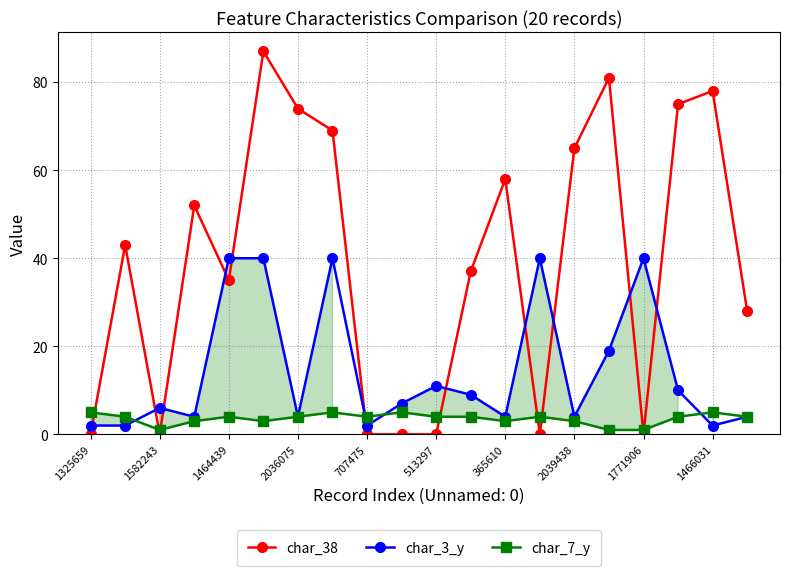

True or false: char_7_y has a value of 5 at 1325659.

True